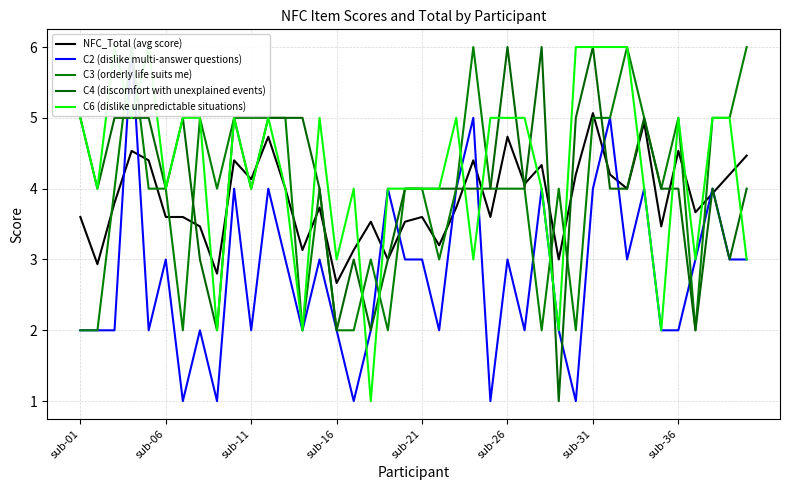

Which has a higher value, 9 or 33?

33